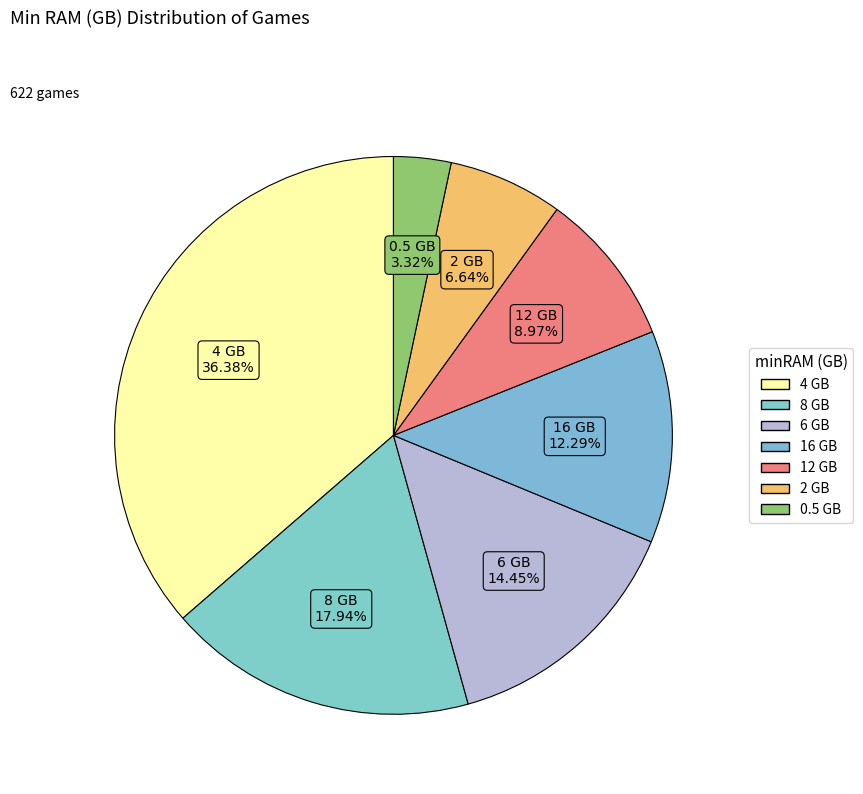

The 4 slice represents 47% of the pie. True or false?

False